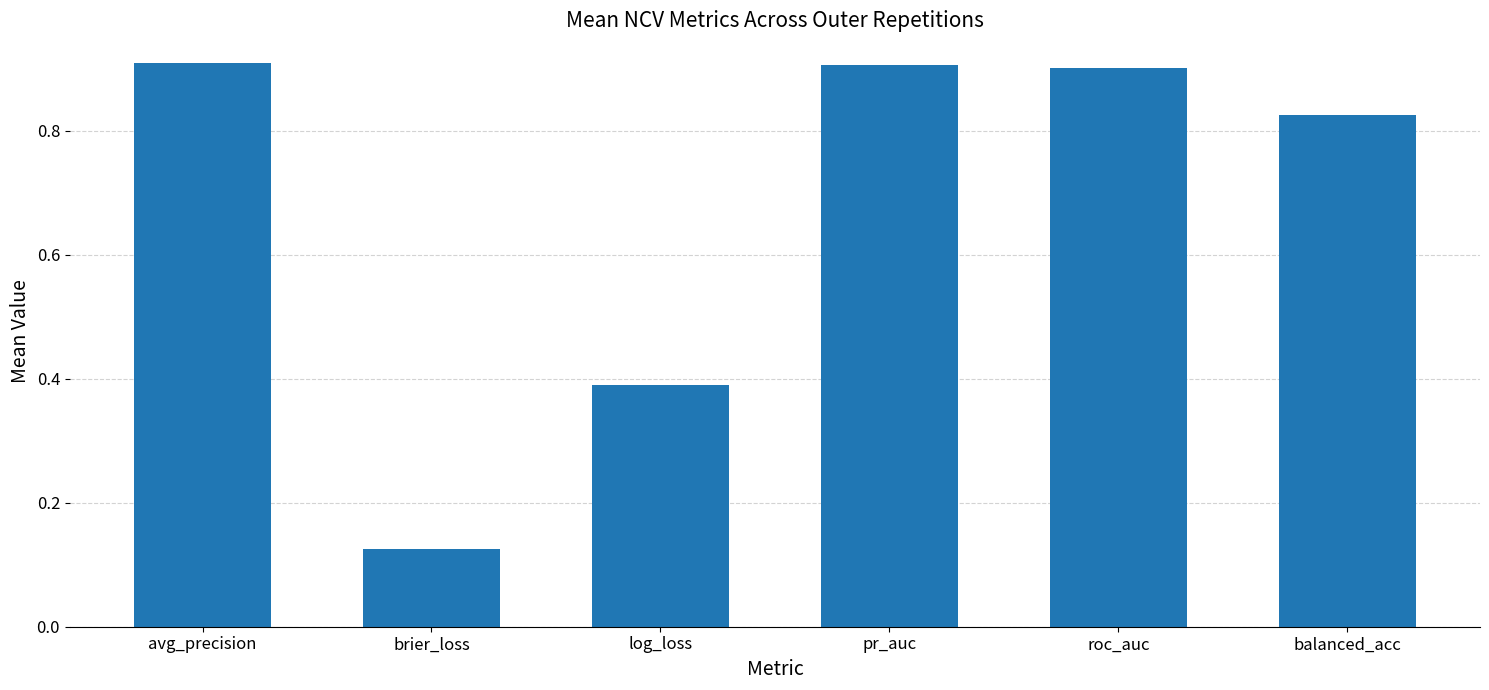

What is the change in value from pr_auc to balanced_acc?

-0.1